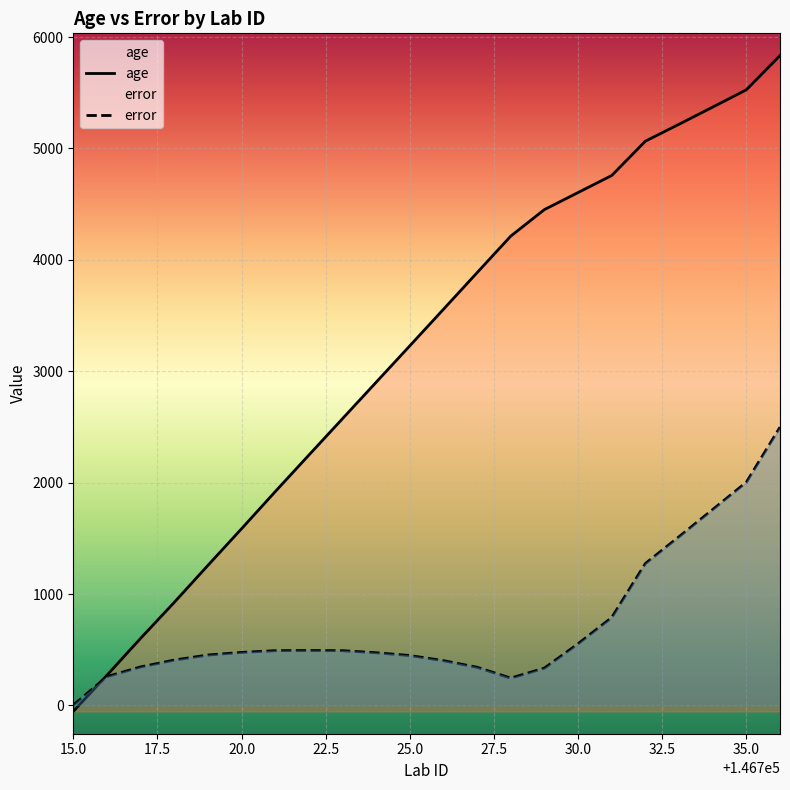

List the series in order of their peak value, lowest first.

error, age